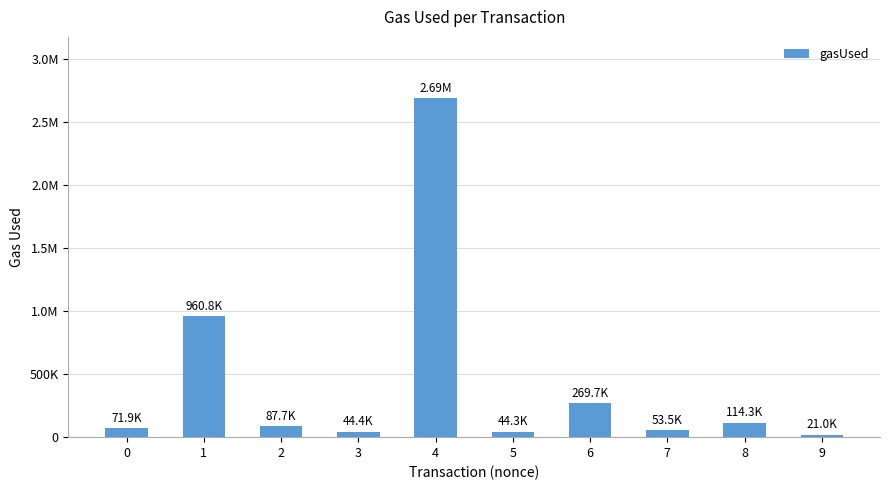

Are the bars horizontal?

No